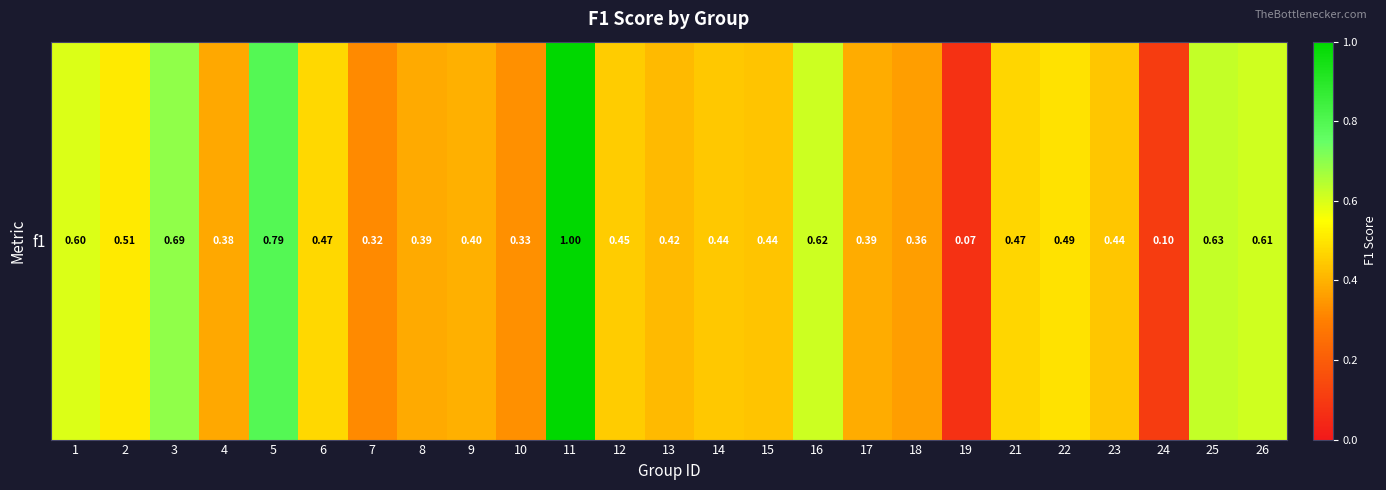

What is the approximate value at 9?

0.4